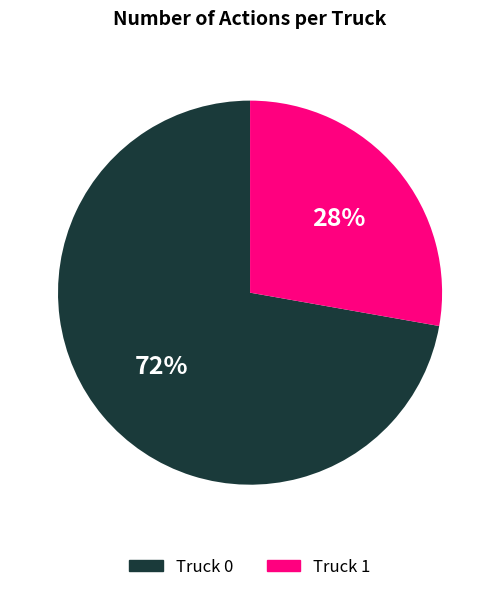

Which slice is the smallest?

Truck 1